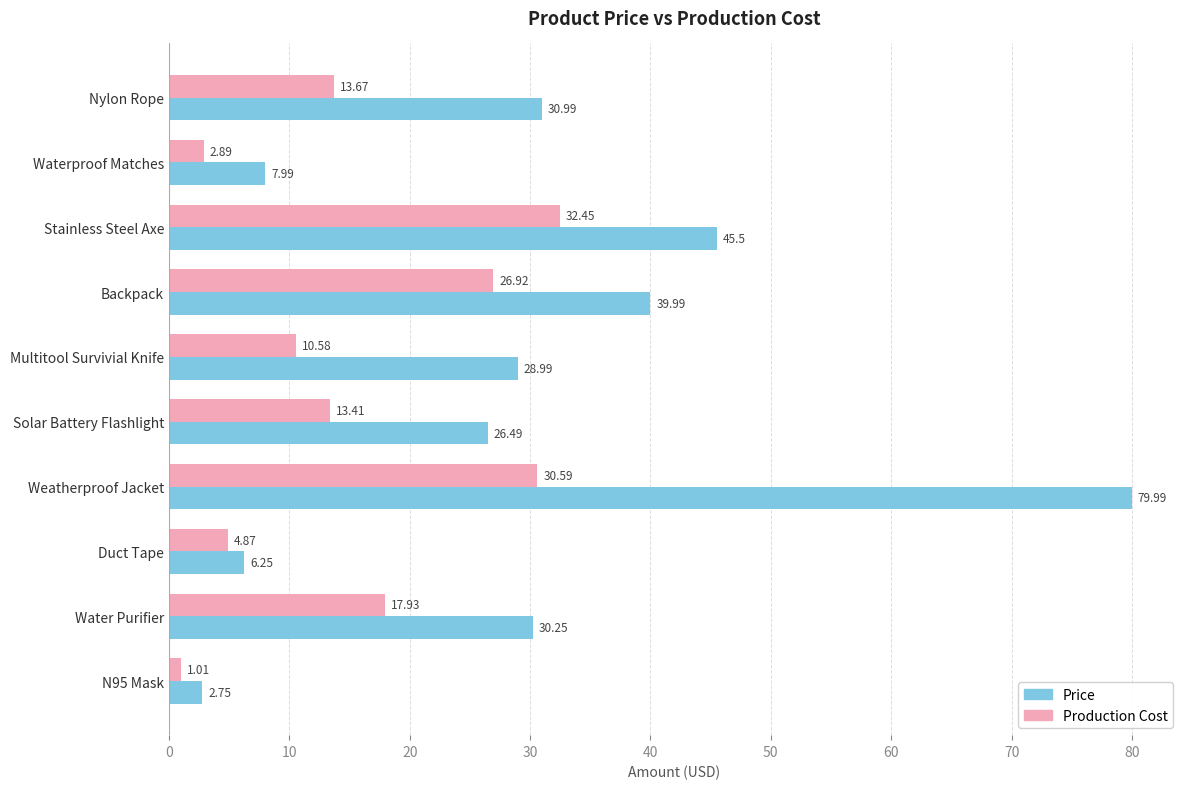

At which category is the sum across all series the highest?

Weatherproof Jacket